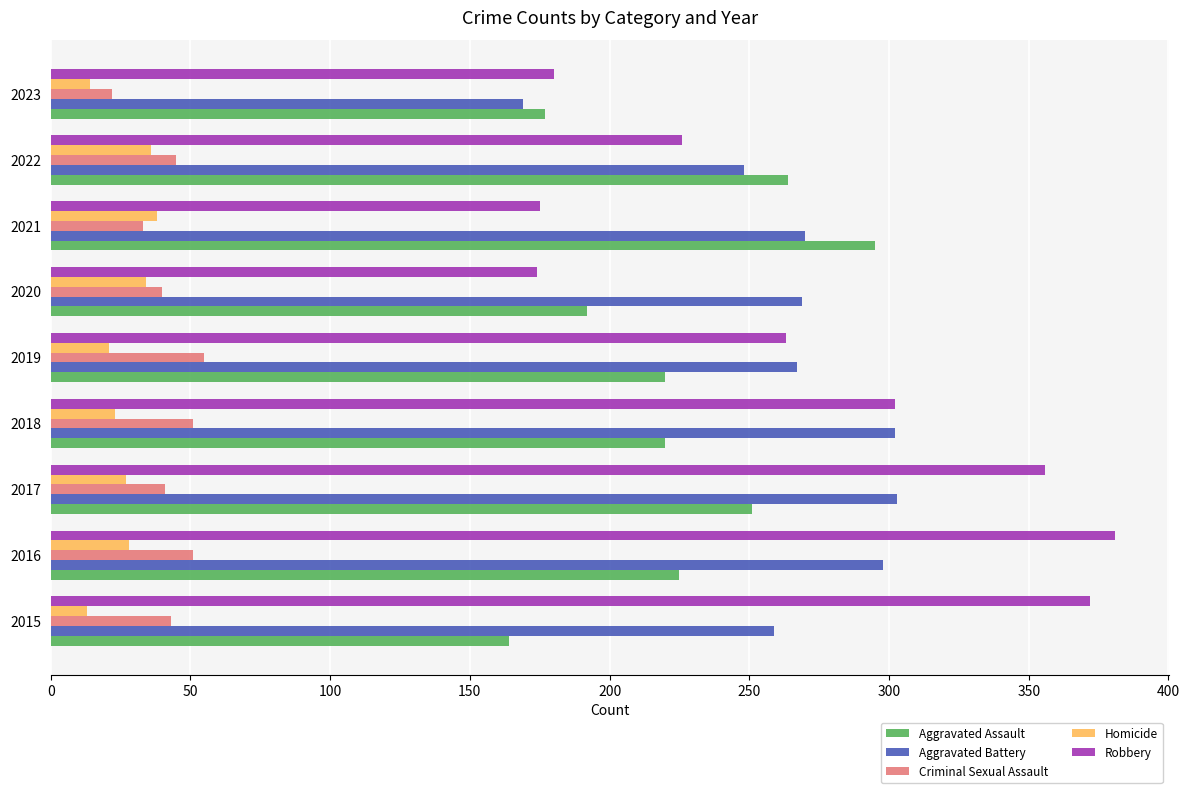

The value of Criminal Sexual Assault at 2020 is 19. True or false?

False